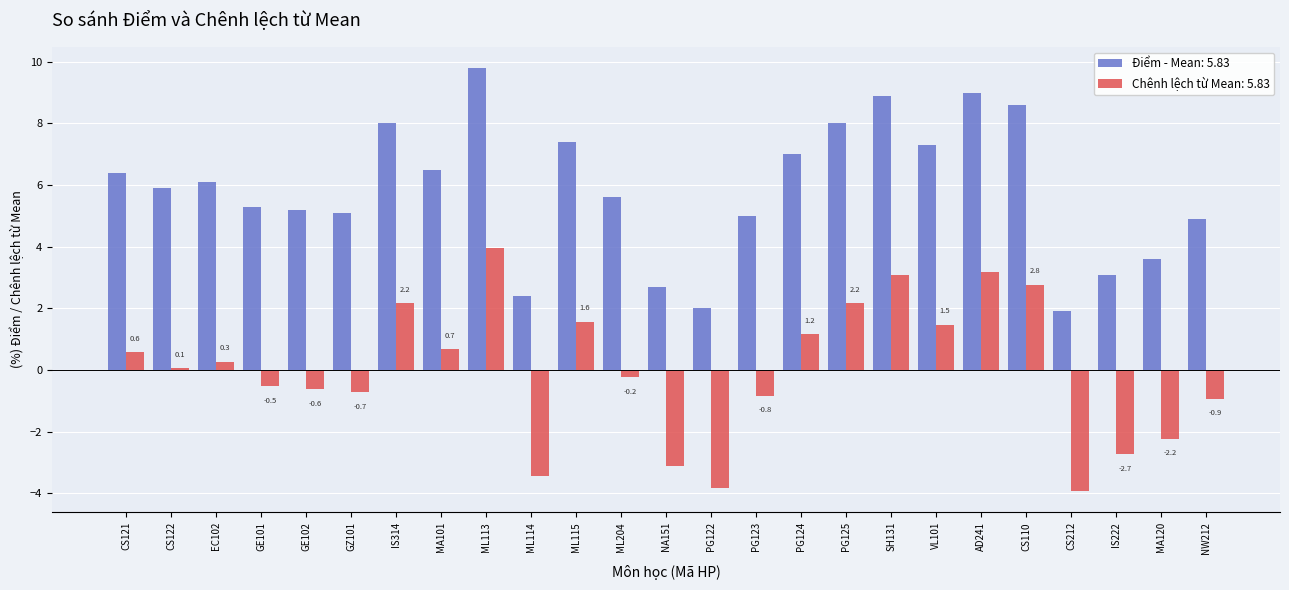

What is the label of the 25th bar from the left?

NW212